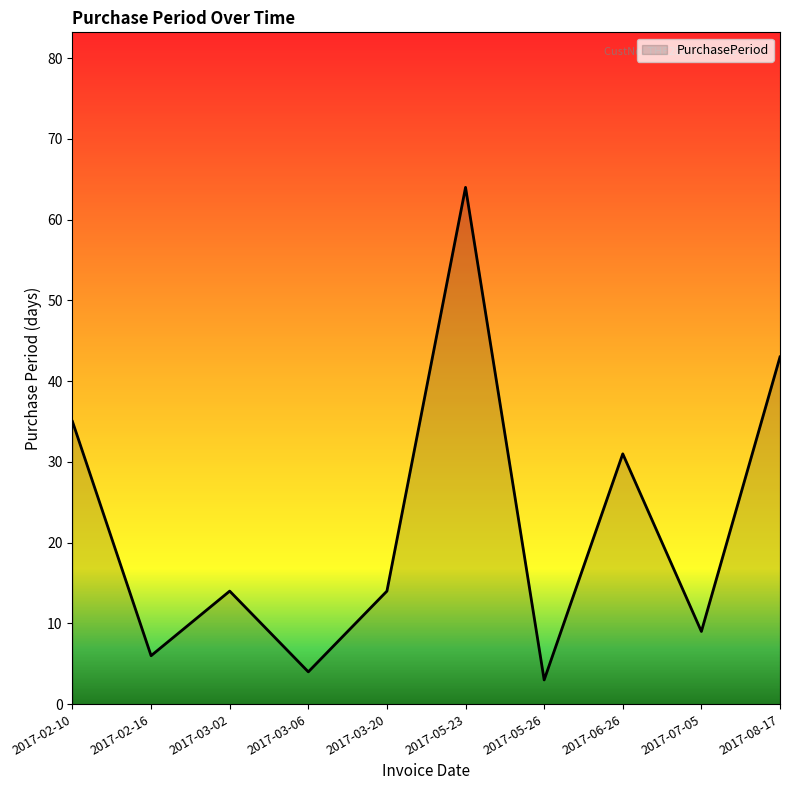

Is it true that the value at 2017-05-26 is 3?

True